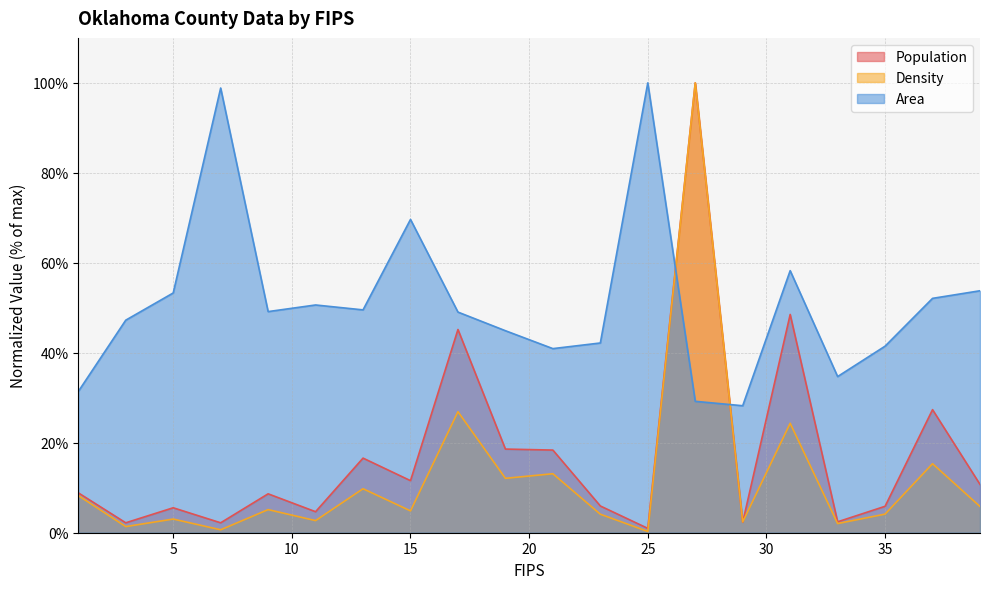

Between 31 and 33, which is larger?

31